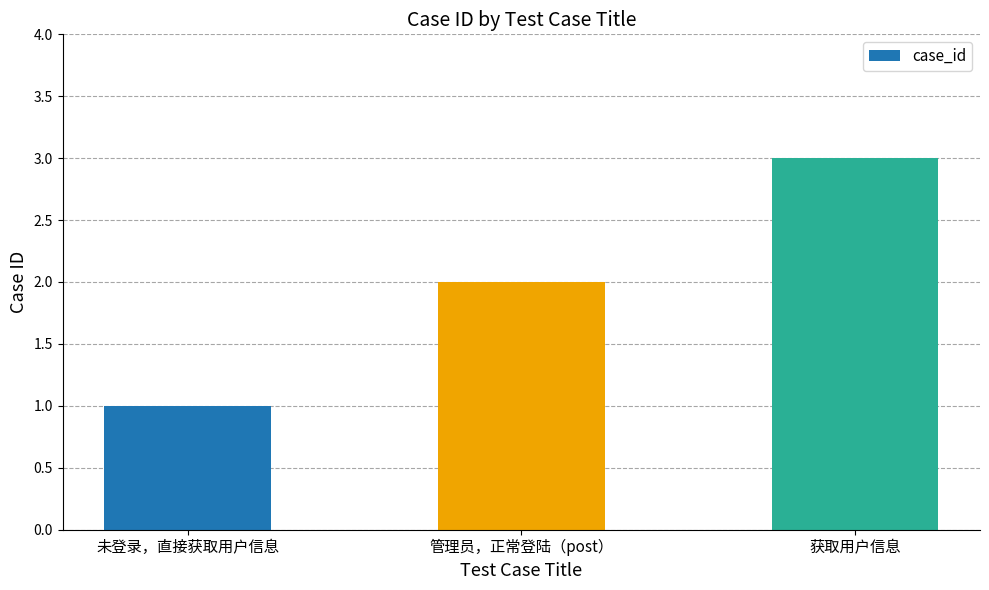

What is the difference between the values at 获取用户信息 and 未登录，直接获取用户信息?

2